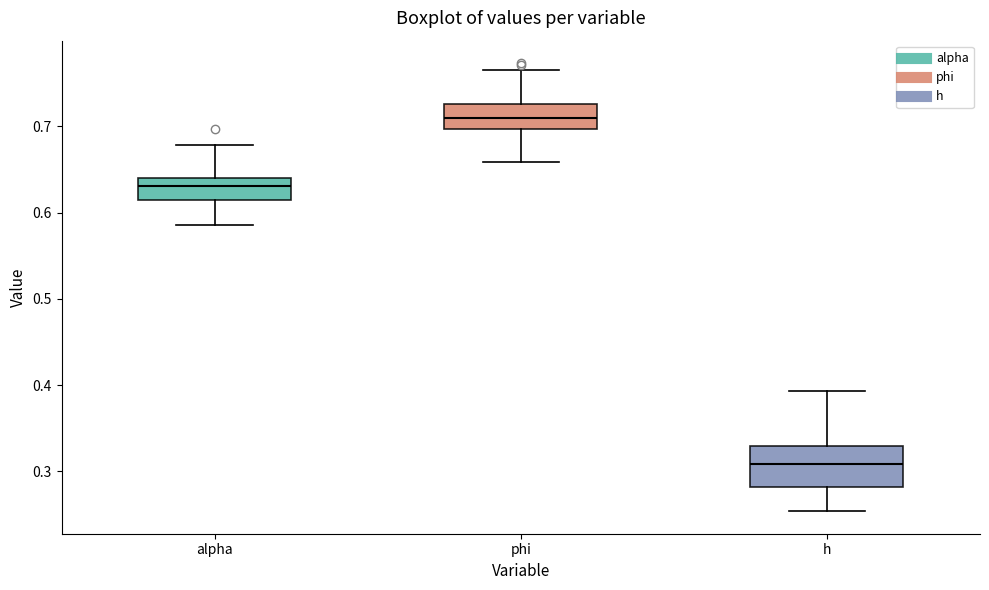

Which box is the tallest, from its lower edge to its upper edge?

h